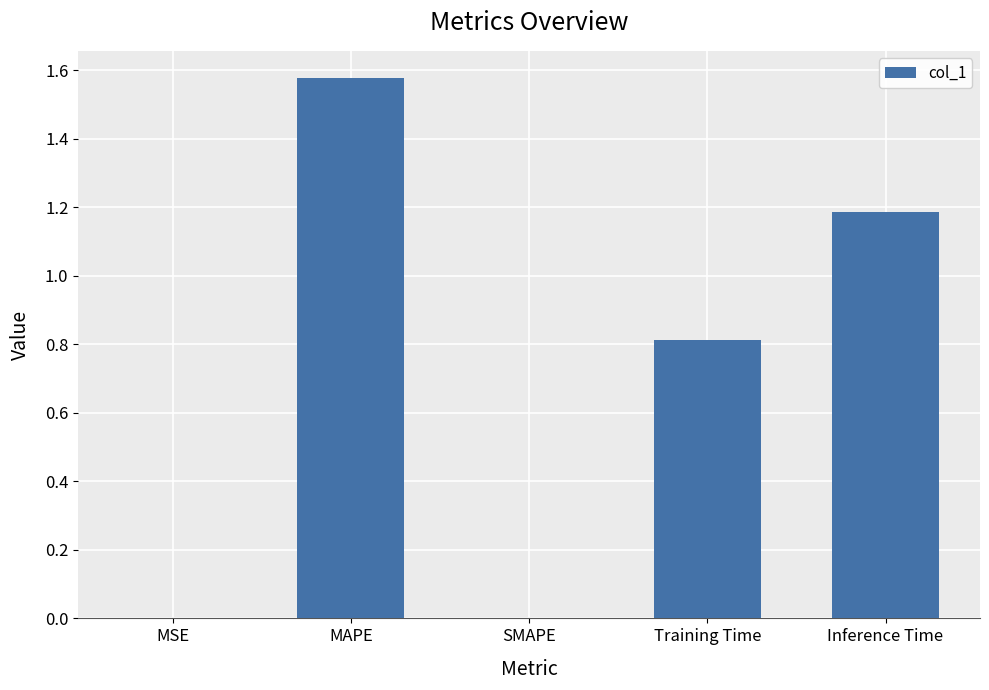

Which has a higher value, MSE or Training Time?

Training Time